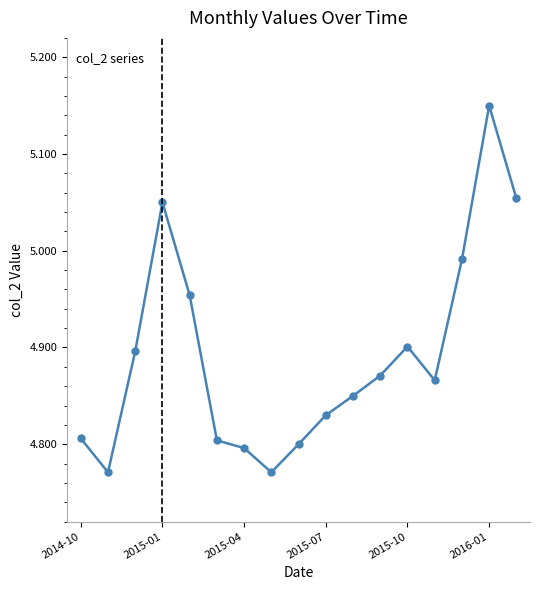

True or false: there are more than 0 points higher than both neighbors.

True